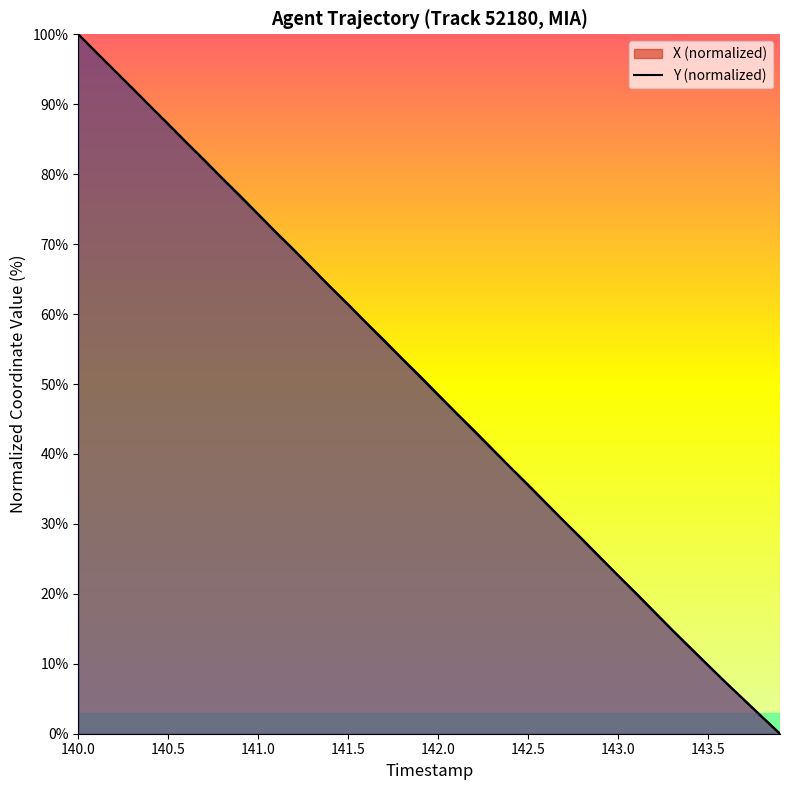

What is the difference between the Y values at 144.0 and 15?

18.0